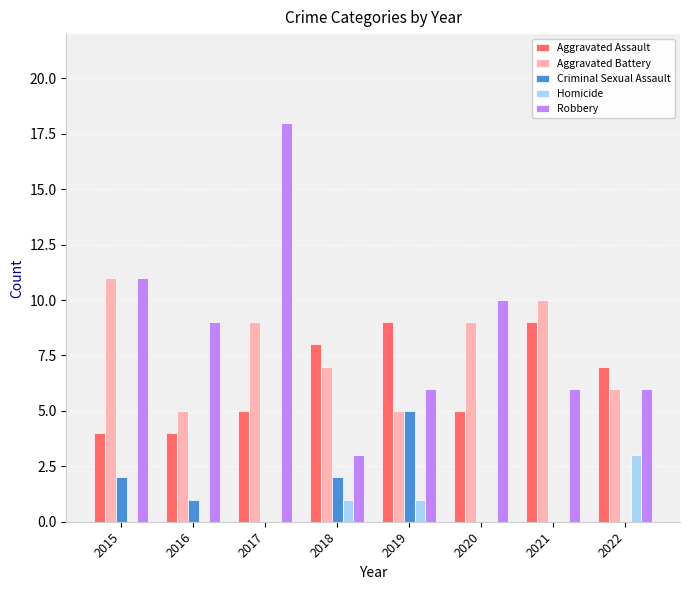

Which series has the largest total across all categories?

Robbery